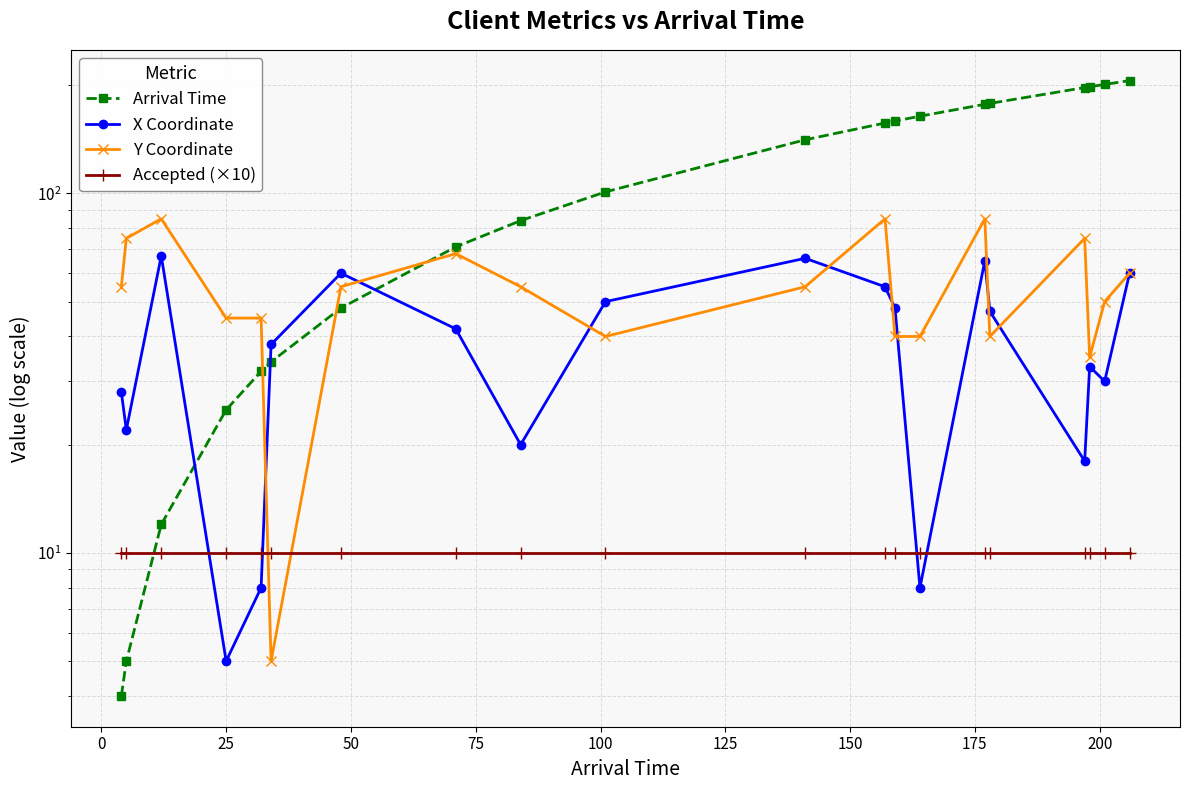

What is the sum of all Y Coordinate values?

1093